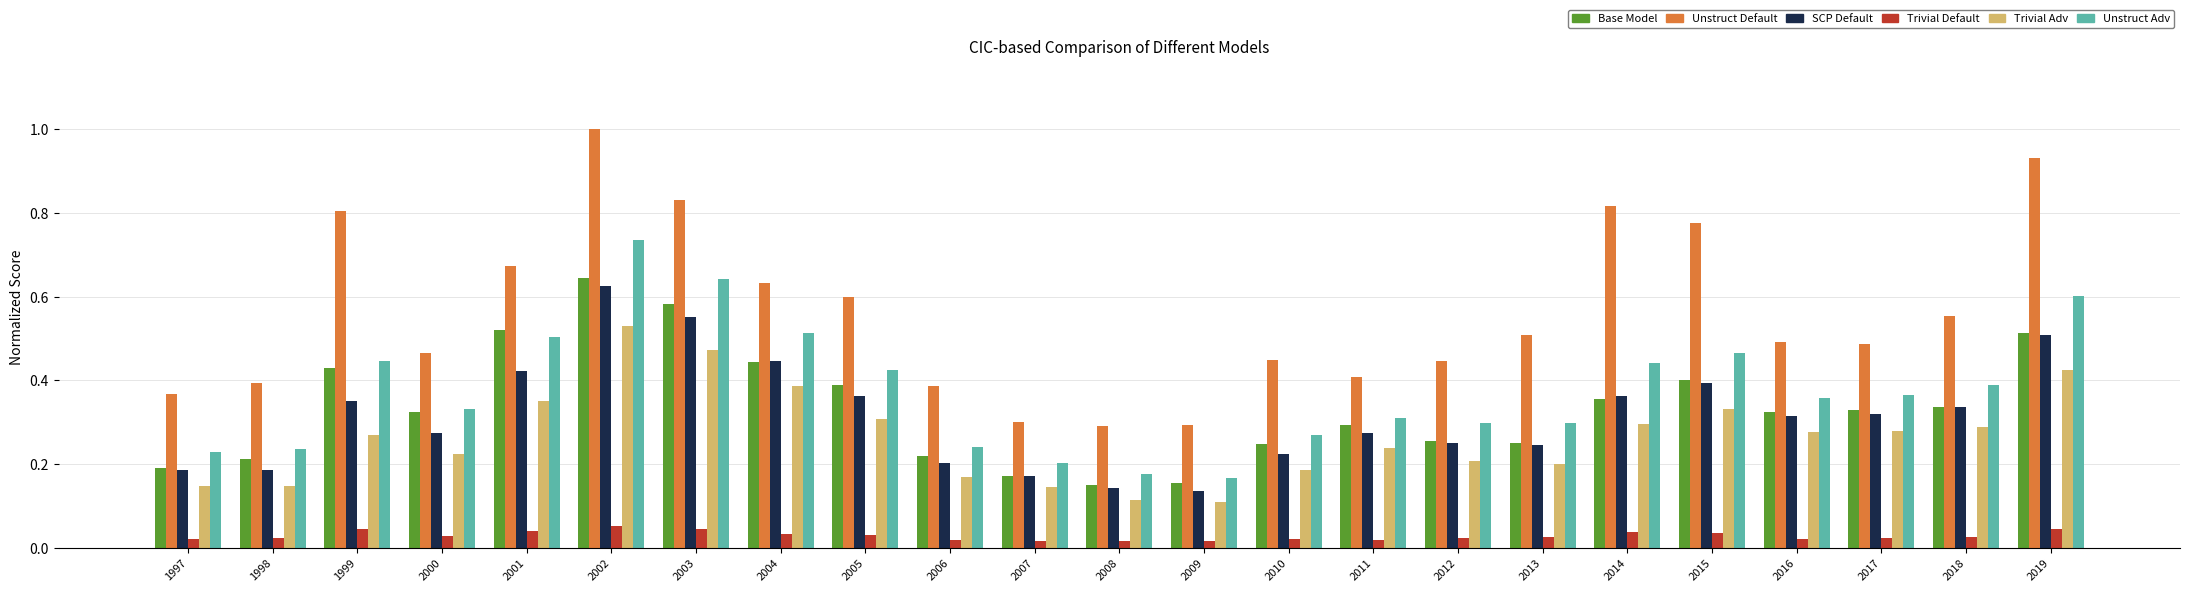

What is the maximum value shown in the chart?

1.0